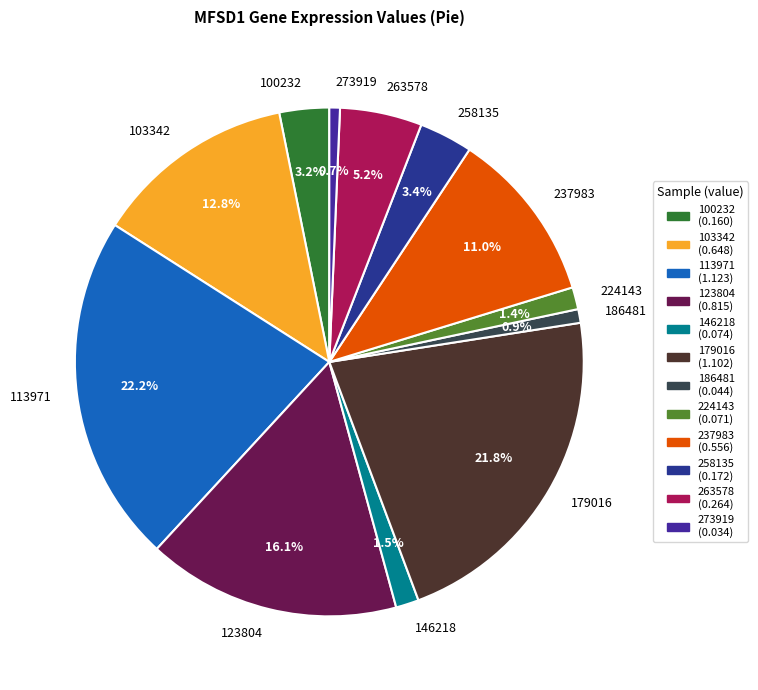

The 186481 slice represents 1% of the pie. True or false?

True